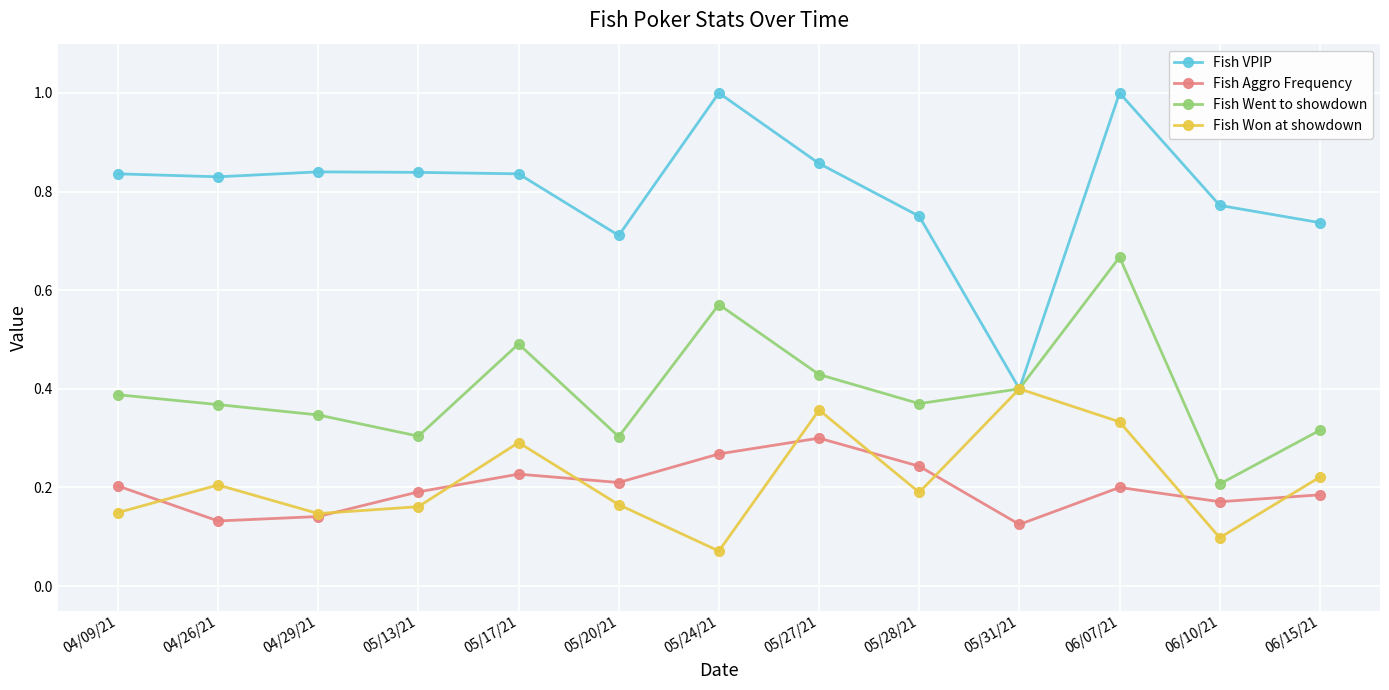

List the series in order of their peak value, lowest first.

Fish Aggro Frequency, Fish Won at showdown, Fish Went to showdown, Fish VPIP